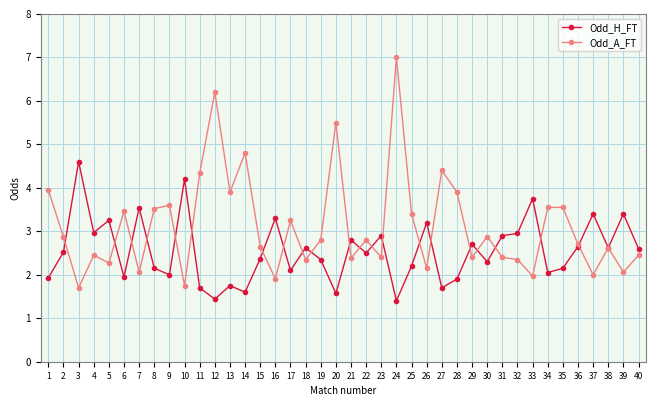

What value does the Odd_A_FT series have at 27?

4.4